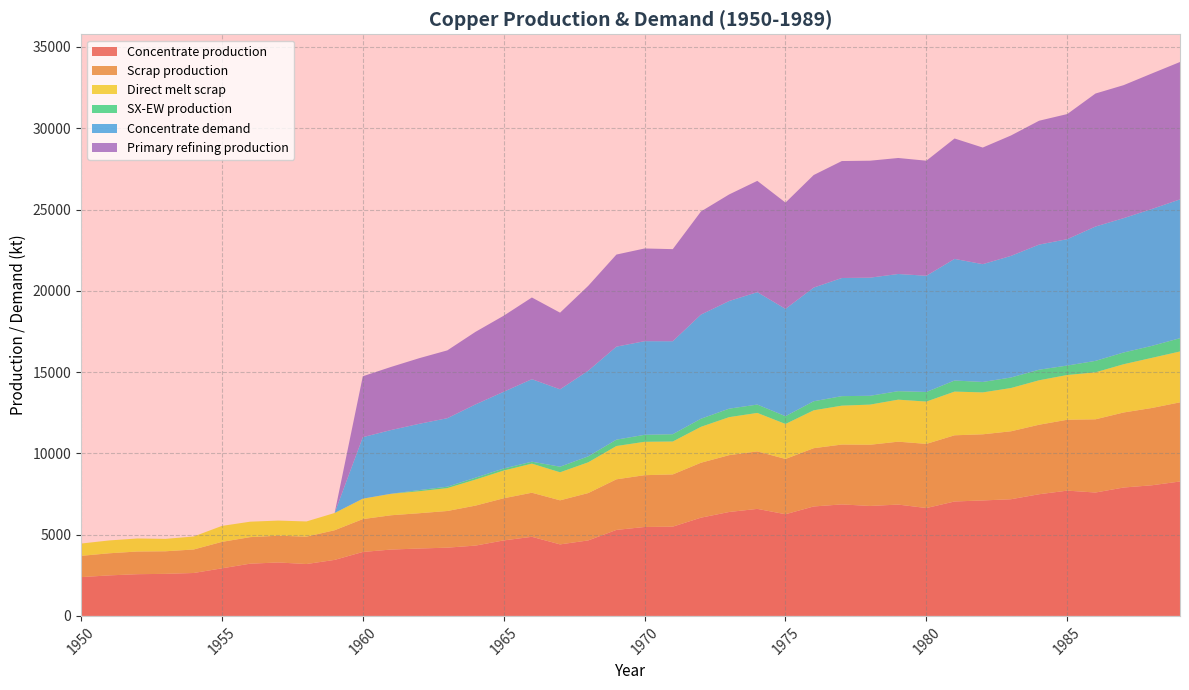

Reading left to right, what are all the values shown in this chart?

Concentrate production: 2385.7	2491.7	2565.9	2587.0	2639.9	2926.2	3212.5	3286.6	3191.1	3445.6	3933.3	4081.7	4145.3	4198.2	4325.4	4643.5	4866.1	4399.4	4643.2	5290.1	5470.3	5491.4	6042.8	6392.7	6583.5	6254.7	6731.9	6859.0	6763.5	6848.3	6636.1	7039.0	7102.6	7176.7	7484.2	7706.8	7590.1	7897.6	8035.4	8268.6
Scrap production: 1308.7	1361.0	1395.2	1388.9	1446.5	1627.9	1633.0	1647.9	1684.8	1824.9	2021.8	2109.3	2171.0	2256.0	2460.1	2593.1	2711.5	2710.9	2913.9	3112.3	3186.9	3212.0	3379.8	3496.4	3536.5	3401.8	3585.5	3682.6	3765.3	3870.2	3946.5	4071.8	4069.4	4180.1	4276.9	4360.8	4503.9	4616.8	4755.4	4869.5
Direct melt scrap: 756.1	790.0	801.3	762.9	799.0	981.9	950.2	929.9	934.5	1060.8	1257.2	1322.0	1352.5	1407.5	1601.7	1705.9	1789.6	1724.8	1892.4	2049.2	2053.6	2025.4	2209.6	2338.6	2367.6	2150.8	2330.2	2393.6	2470.2	2584.9	2603.1	2688.1	2578.2	2661.8	2734.3	2753.6	2890.1	2969.1	3083.2	3130.0
SX-EW production: 0.0	0.0	0.0	0.0	0.0	0.0	0.0	0.0	0.0	0.0	0.0	0.0	70.7	87.8	117.6	125.5	120.9	343.6	366.8	391.9	429.7	449.6	498.2	522.3	513.5	480.3	557.1	585.0	542.5	522.7	590.9	682.0	642.4	647.3	650.8	581.2	704.9	722.4	737.6	817.4
Concentrate demand: 0.0	0.0	0.0	0.0	0.0	0.0	0.0	0.0	0.0	0.0	3784.0	3920.8	4077.3	4214.1	4507.9	4723.2	5075.7	4761.7	5271.1	5721.7	5760.6	5721.0	6406.9	6622.2	6915.9	6601.9	6993.7	7267.8	7267.5	7208.3	7149.1	7482.1	7246.5	7481.4	7696.7	7774.8	8264.6	8264.3	8420.8	8538.1
Primary refining production: 0.0	0.0	0.0	0.0	0.0	0.0	0.0	0.0	0.0	0.0	3746.1	3881.6	4036.6	4172.0	4462.8	4675.9	5025.0	4714.0	5218.4	5664.5	5703.0	5663.8	6342.8	6556.0	6846.8	6535.9	6923.7	7195.1	7194.8	7136.2	7077.6	7407.3	7174.0	7406.6	7619.8	7697.0	8182.0	8181.7	8336.6	8452.7